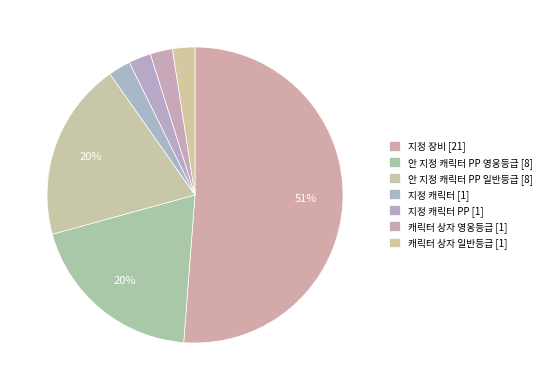

Rank the categories by value from highest to lowest.

지정 장비, 안 지정 캐릭터 PP 영웅등급, 안 지정 캐릭터 PP 일반등급, 지정 캐릭터, 지정 캐릭터 PP, 캐릭터 상자 영웅등급, 캐릭터 상자 일반등급